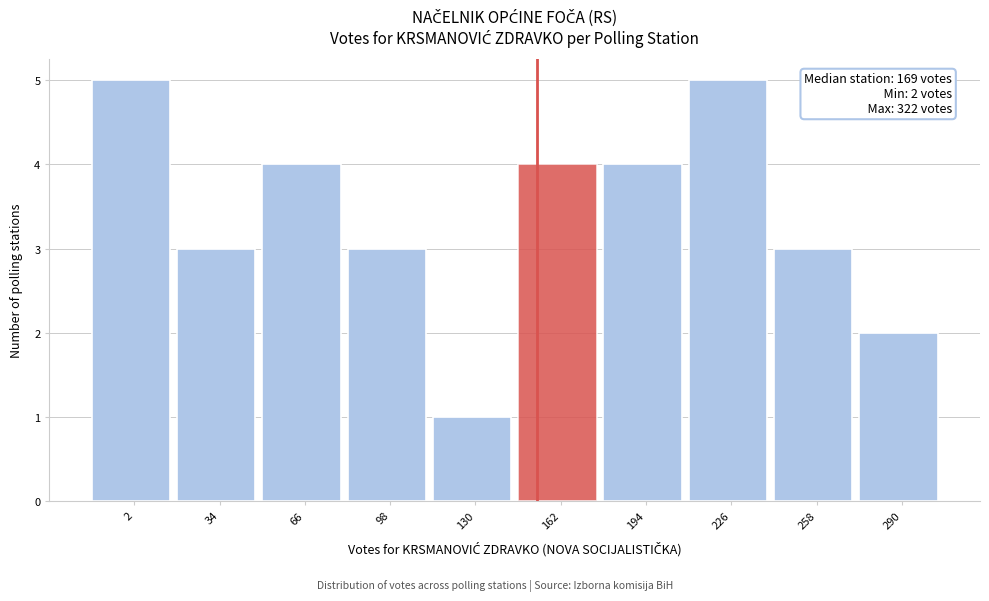

Reading left to right, list all the values displayed in this chart.

5	3	4	3	1	4	4	5	3	2